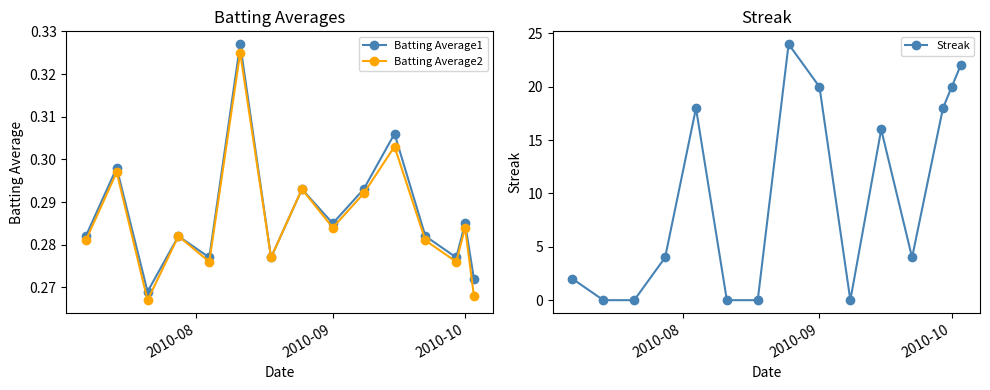

What is the value of the Batting Average2 point at the 11th from the left?

0.3